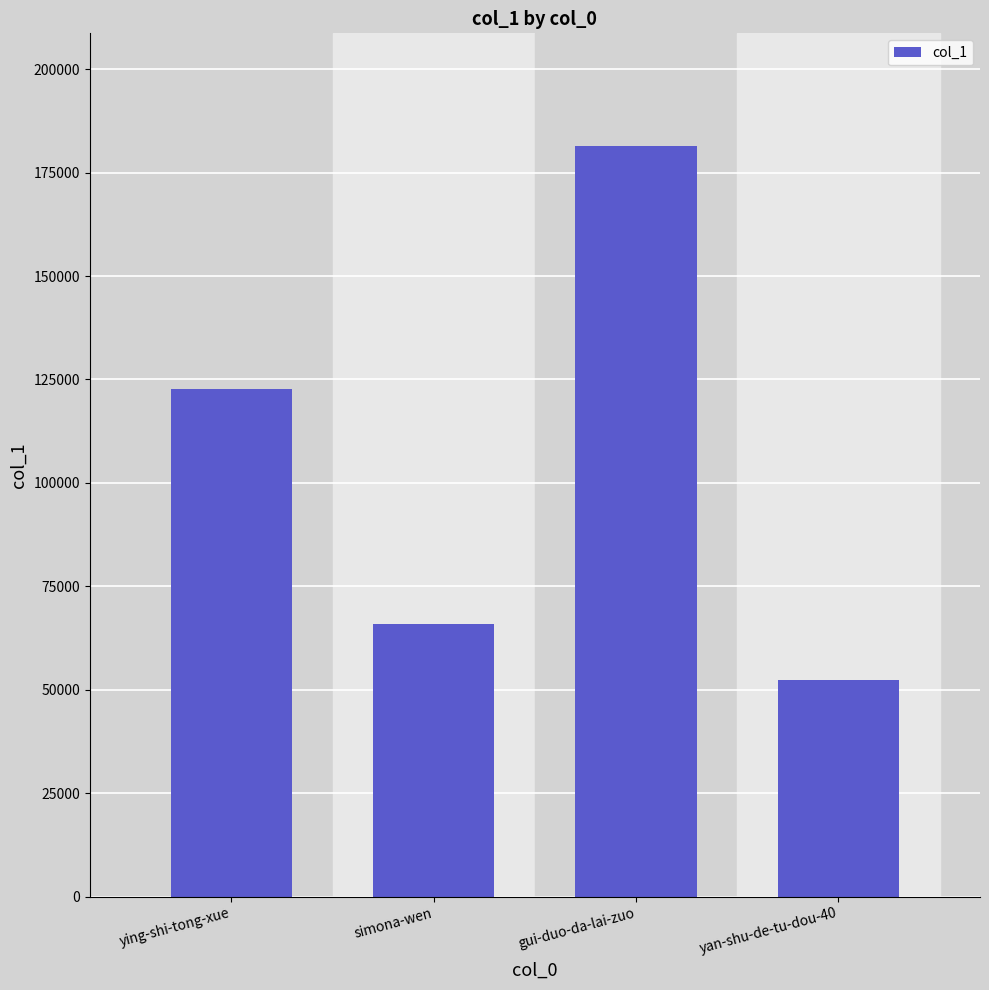

What is the sum of the values at gui-duo-da-lai-zuo and ying-shi-tong-xue?

304053